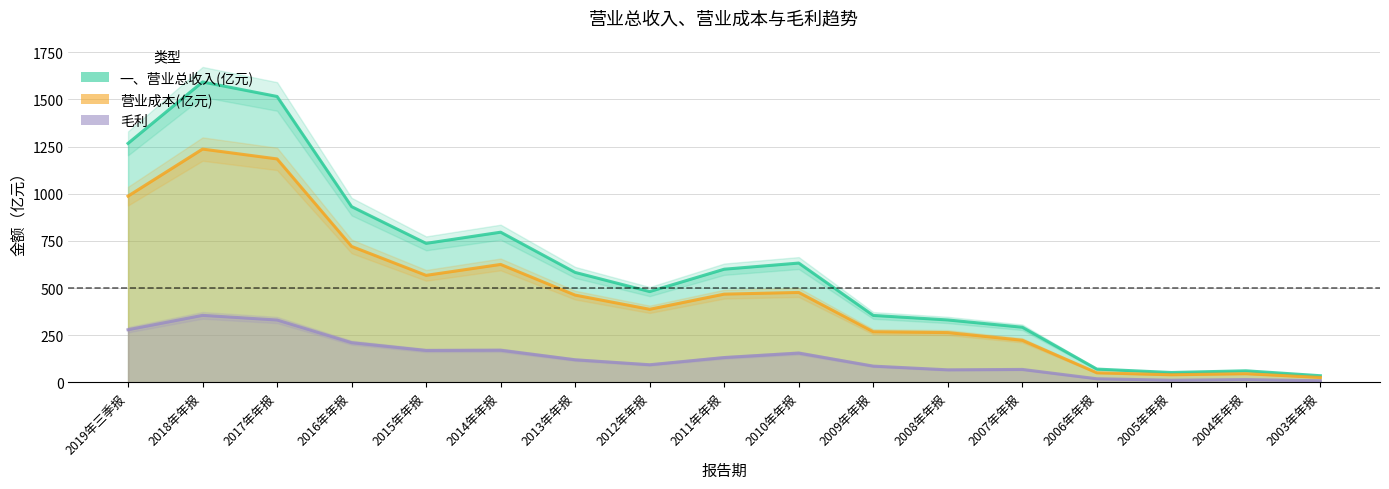

How many data points does each series have?

17